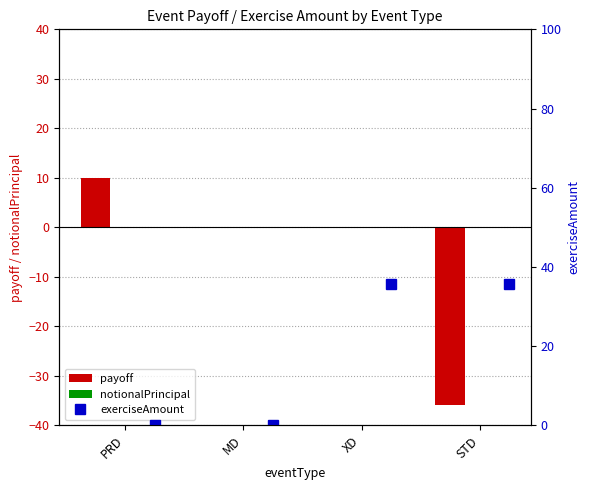

At how many categories does at least one series exceed -34?

4